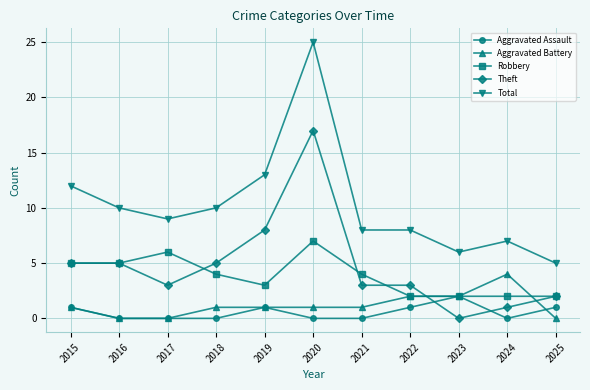

What is the difference between the highest and lowest values at 2023?

6